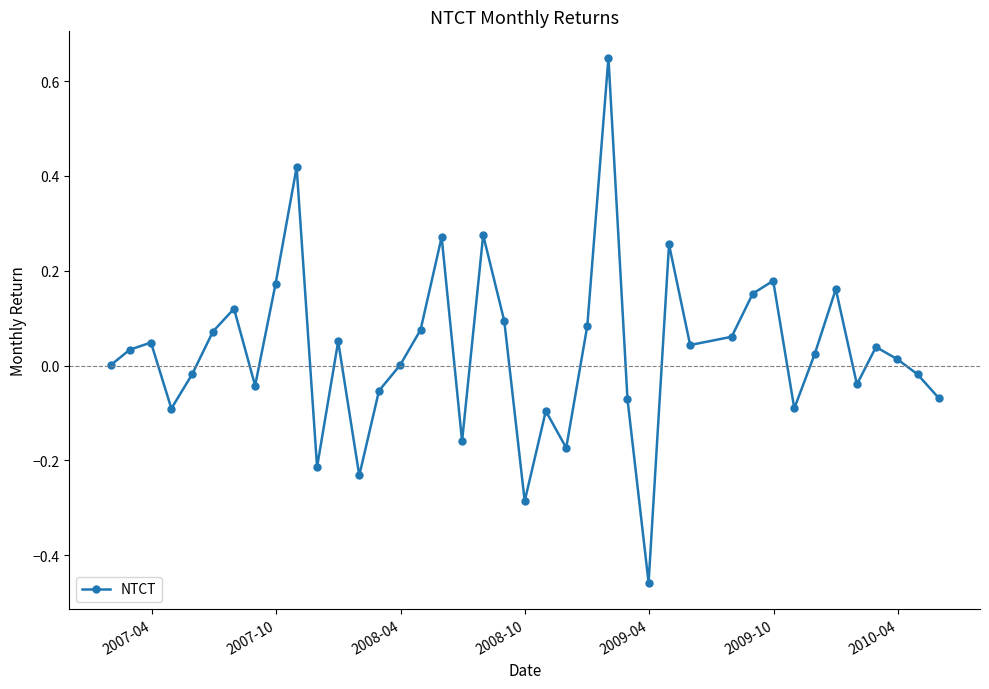

What is the difference between the second highest and minimum values?

0.9